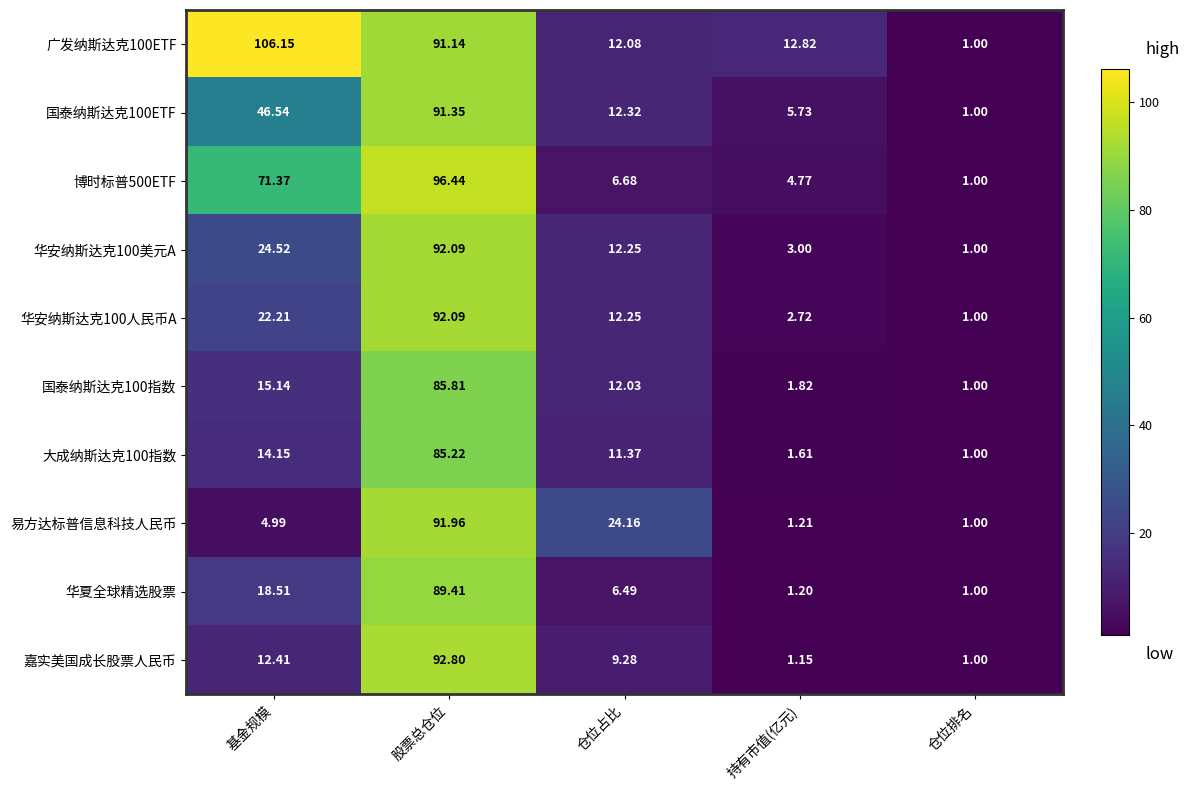

Which series has the largest total across all categories?

广发纳斯达克100ETF